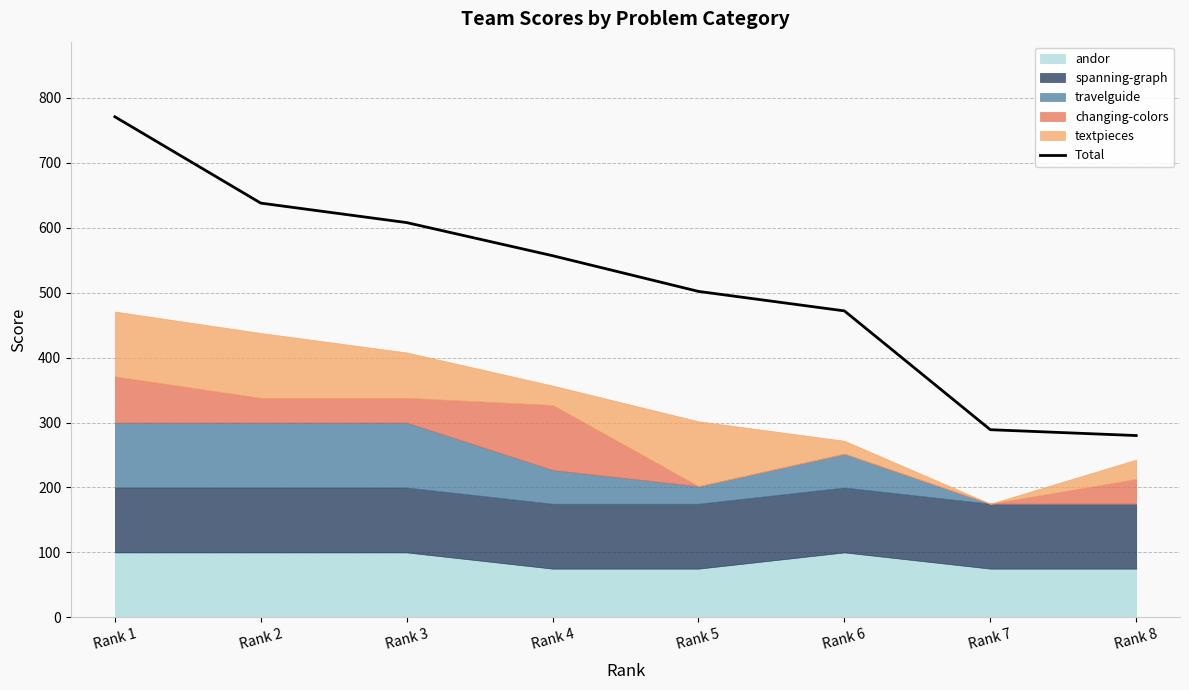

Is it true that the value at Rank 5 is 317?

False